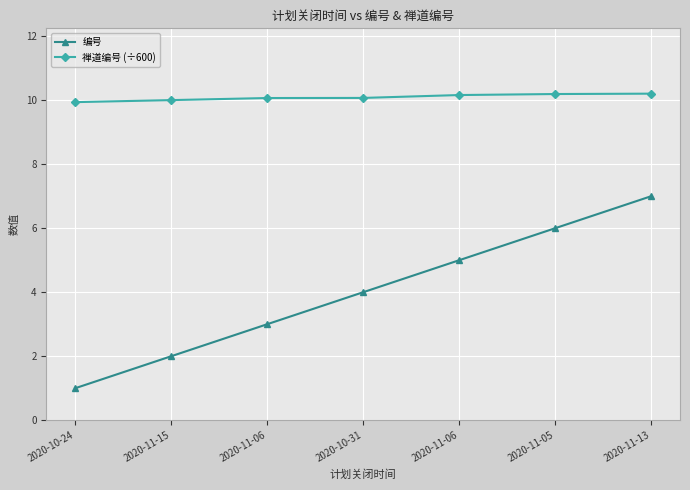

How many data points in 编号 are less than 4?

3